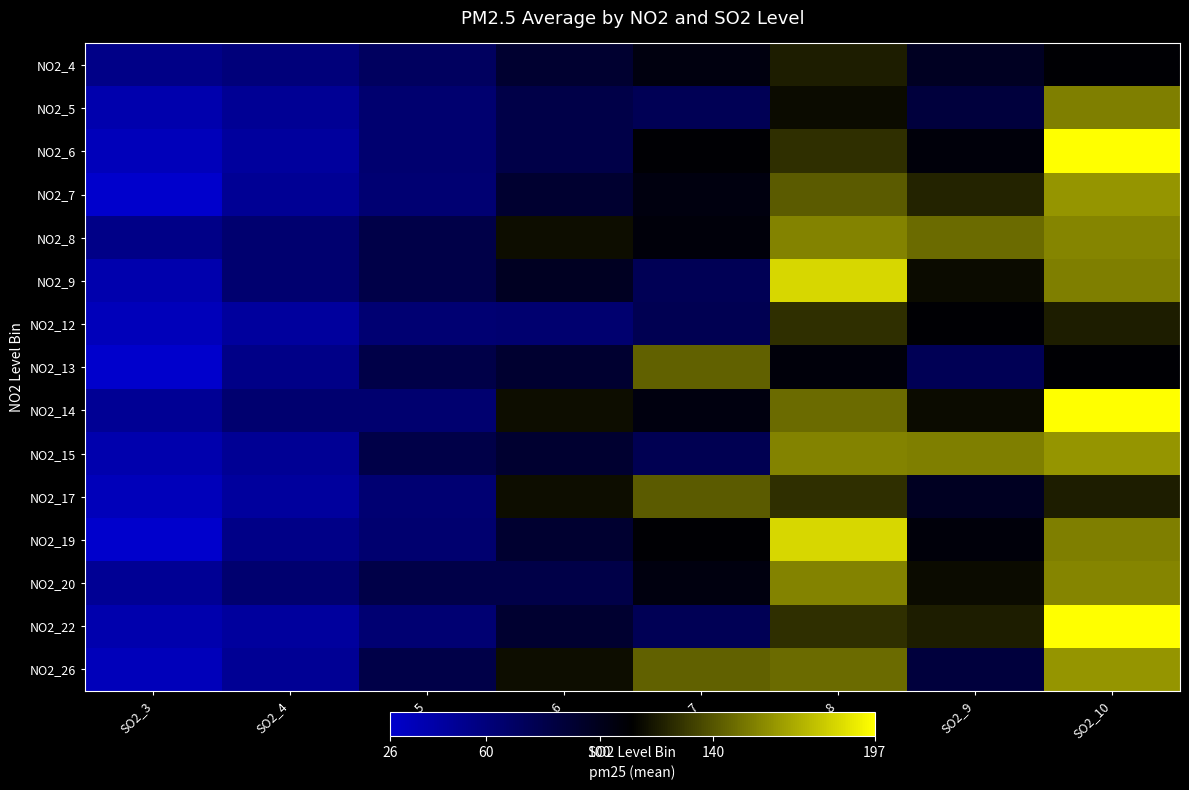

What is the maximum value shown in the chart?

197.0